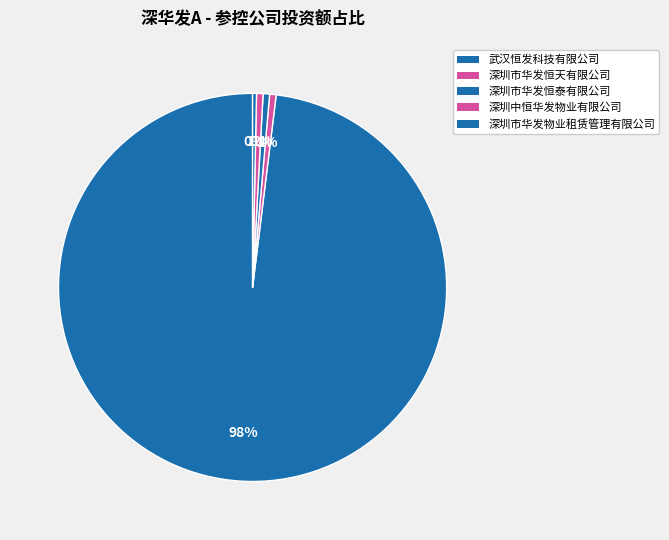

What percentage is NOT represented by 深圳市华发恒泰有限公司?

99.5%